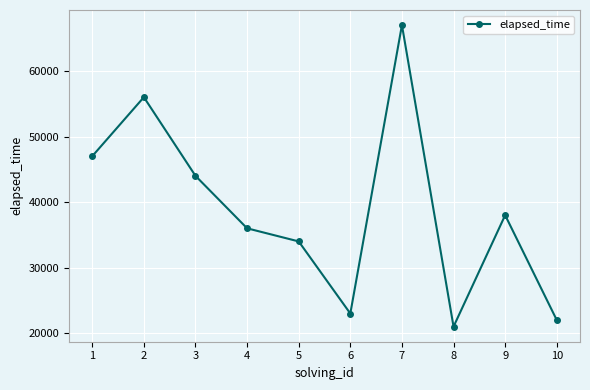

What is the value of the 4th point from the left?

36000